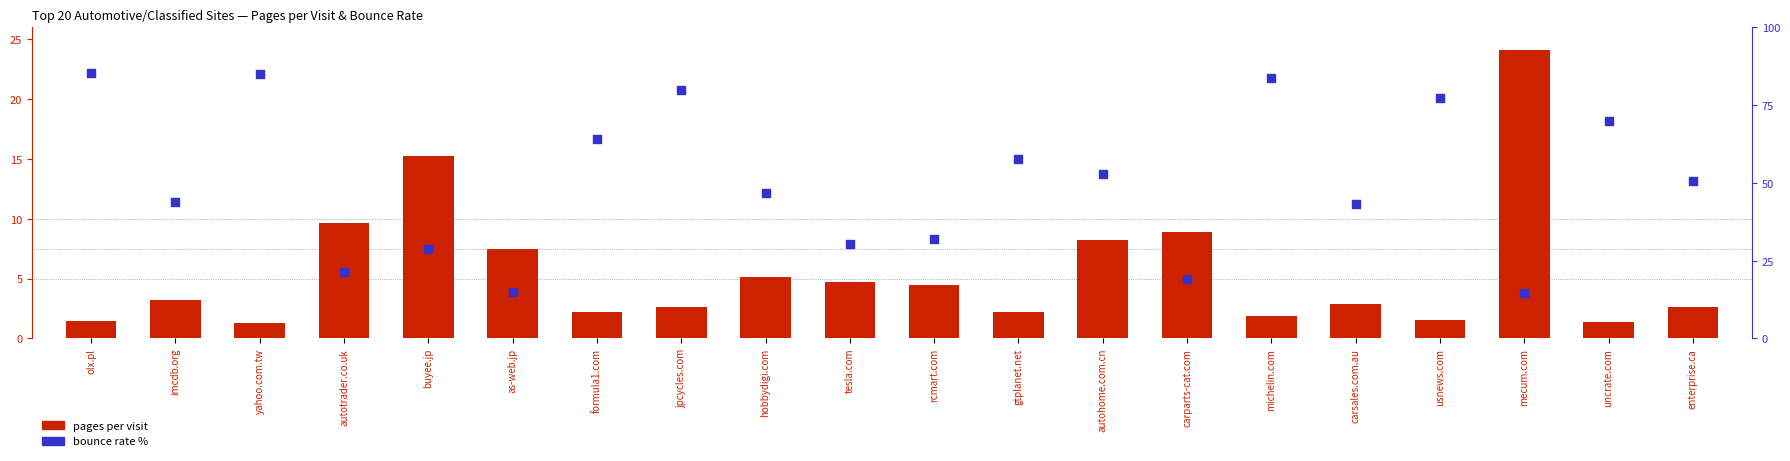

Is the value of bounce rate % at autotrader.co.uk greater than the value of pages per visit at hobbydigi.com?

Yes